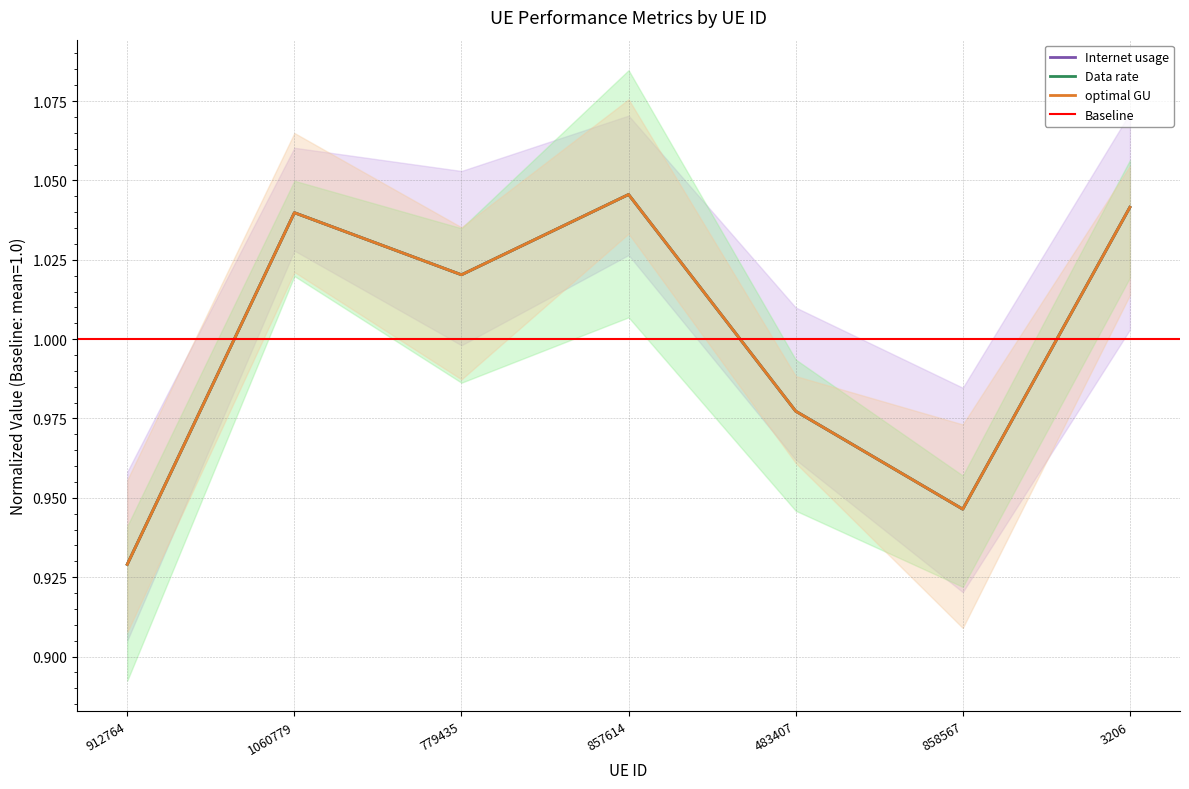

Reading left to right, transcribe all the data shown in this chart.

Internet usage: 912764=0.9	1060779=1.0	779435=1.0	857614=1.0	483407=1.0	858567=0.9	3206=1.0
Data rate: 912764=0.9	1060779=1.0	779435=1.0	857614=1.0	483407=1.0	858567=0.9	3206=1.0
optimal GU: 912764=0.9	1060779=1.0	779435=1.0	857614=1.0	483407=1.0	858567=0.9	3206=1.0